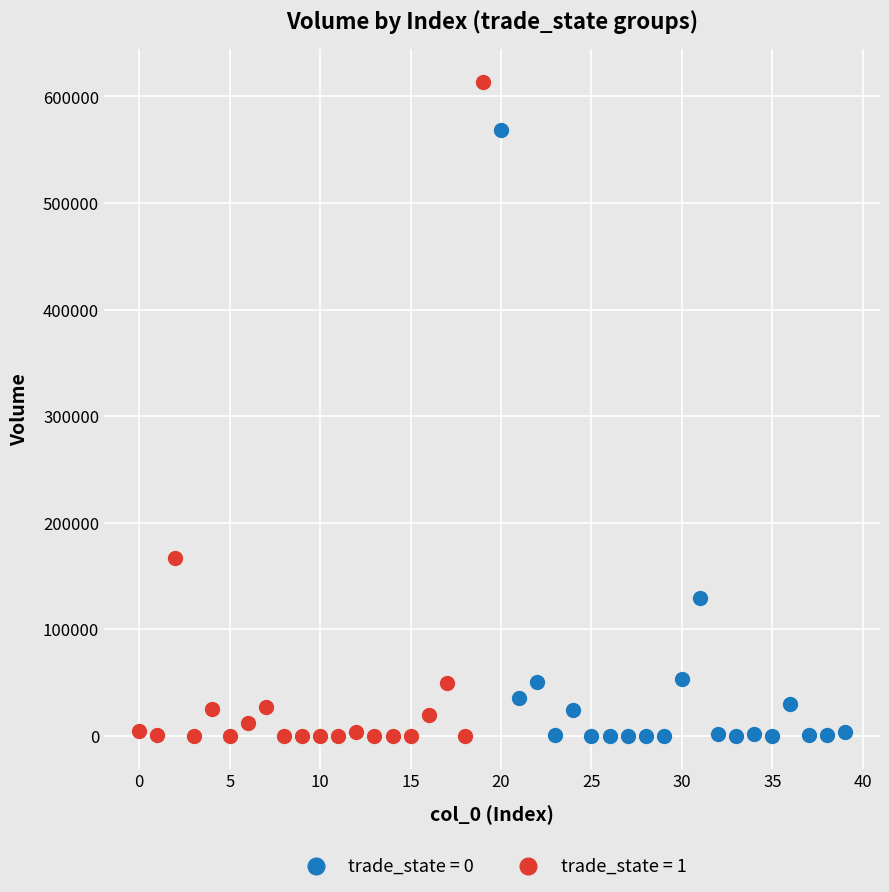

Which series contains the highest Y value?

trade_state = 1